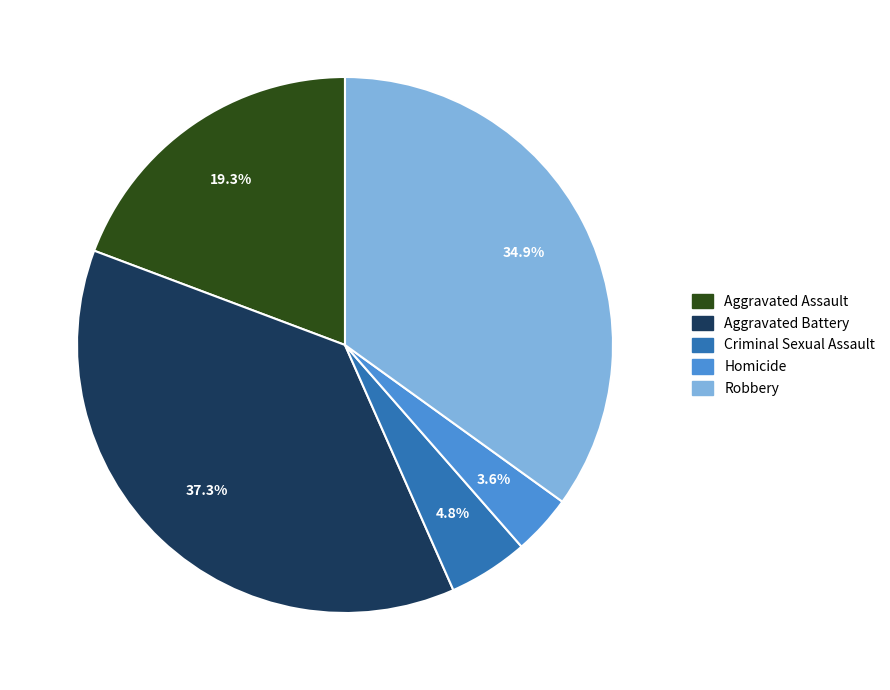

What percentage is NOT represented by Criminal Sexual Assault?

95.2%